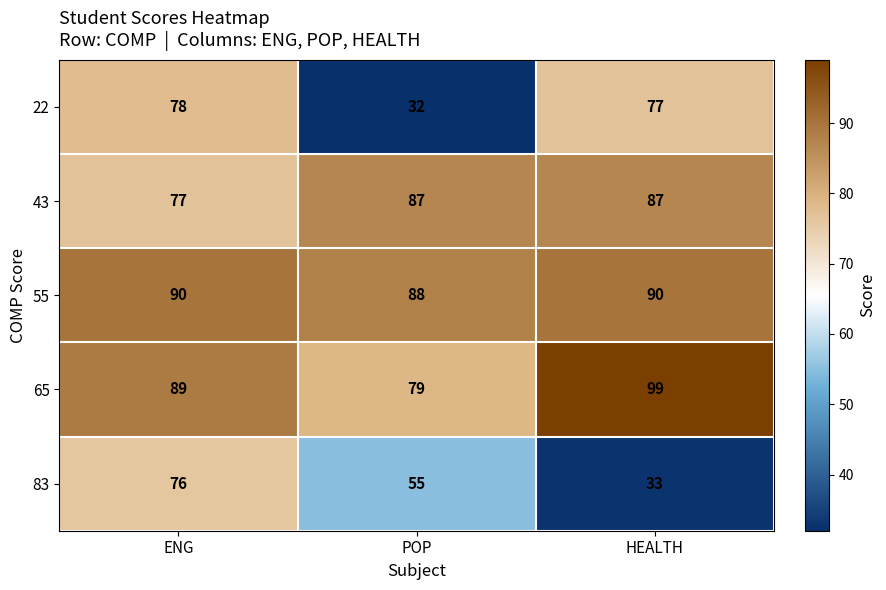

At which category is the sum across all series the highest?

ENG